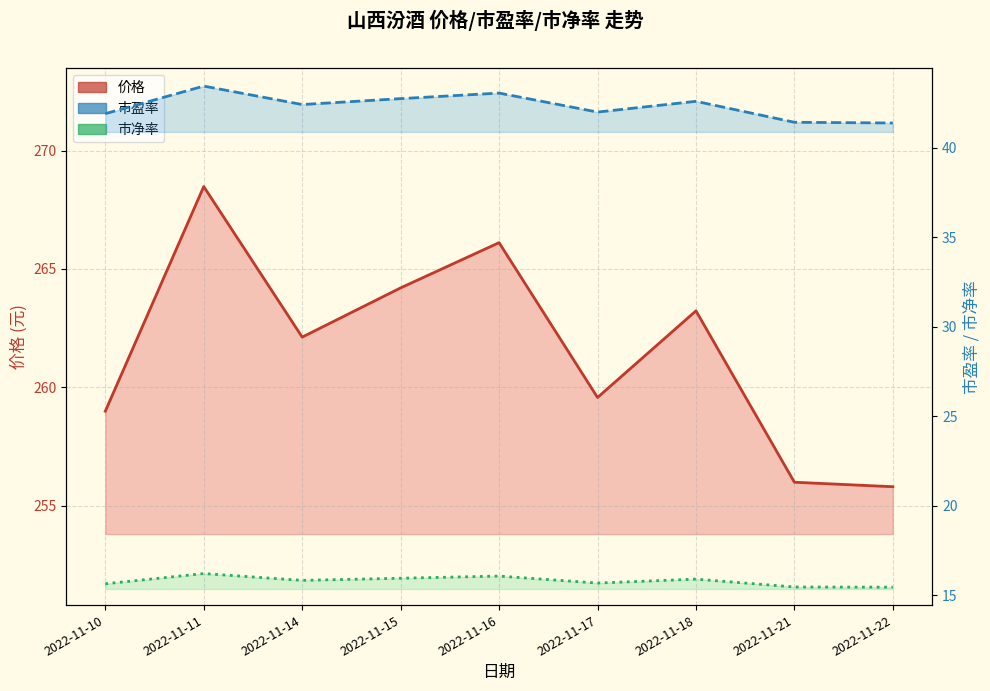

Which series has the largest total across all categories?

价格 (元)